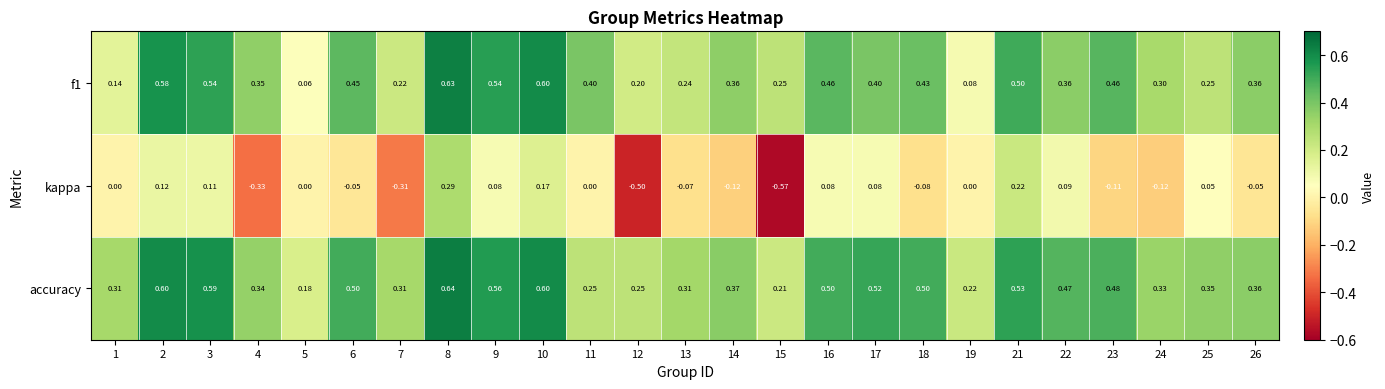

Is the value of accuracy at 22 greater than the value of f1 at 11?

Yes